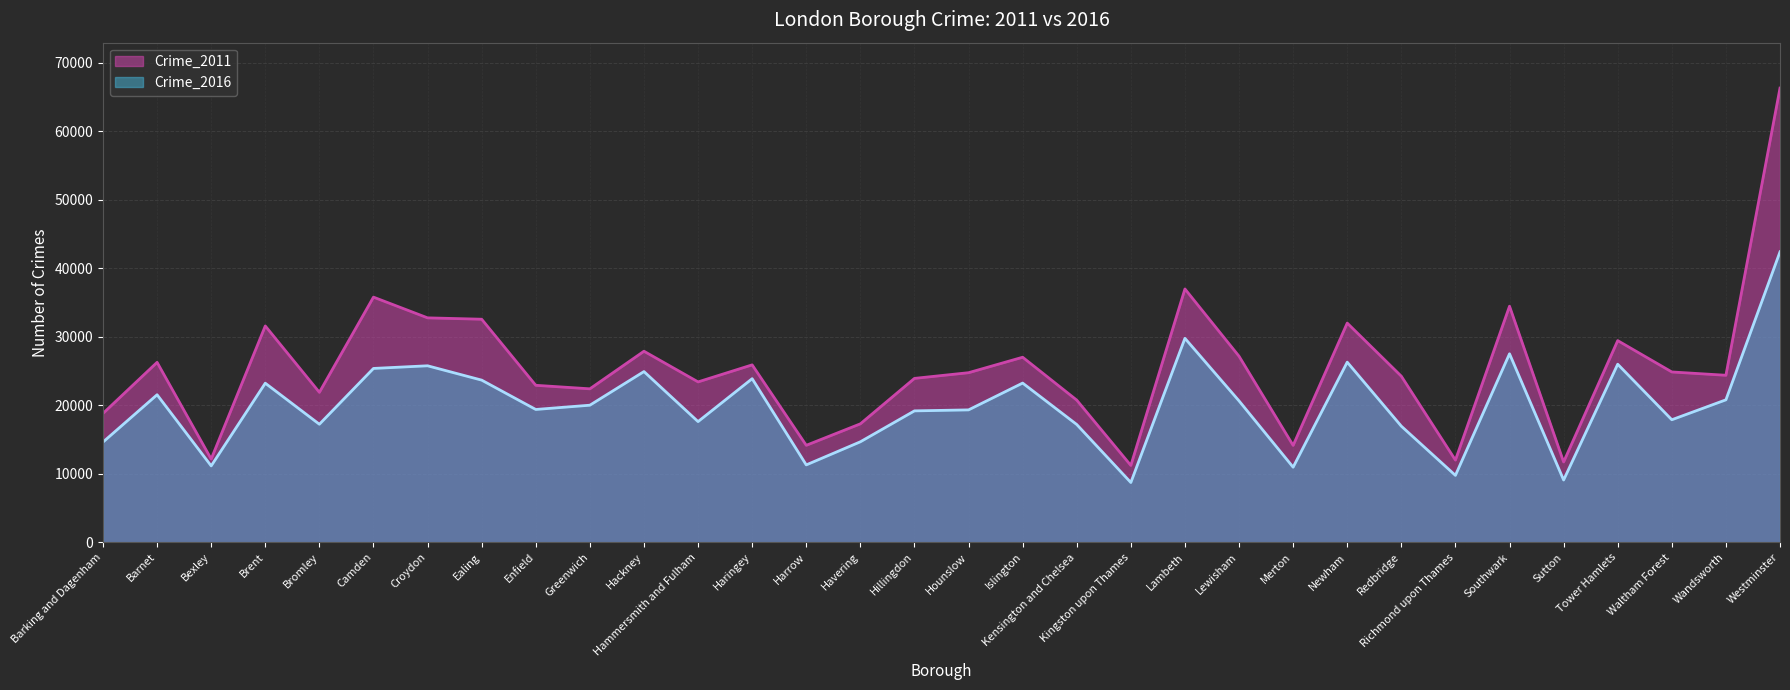

Is it true that Crime_2011 equals 14113 at Wandsworth?

False